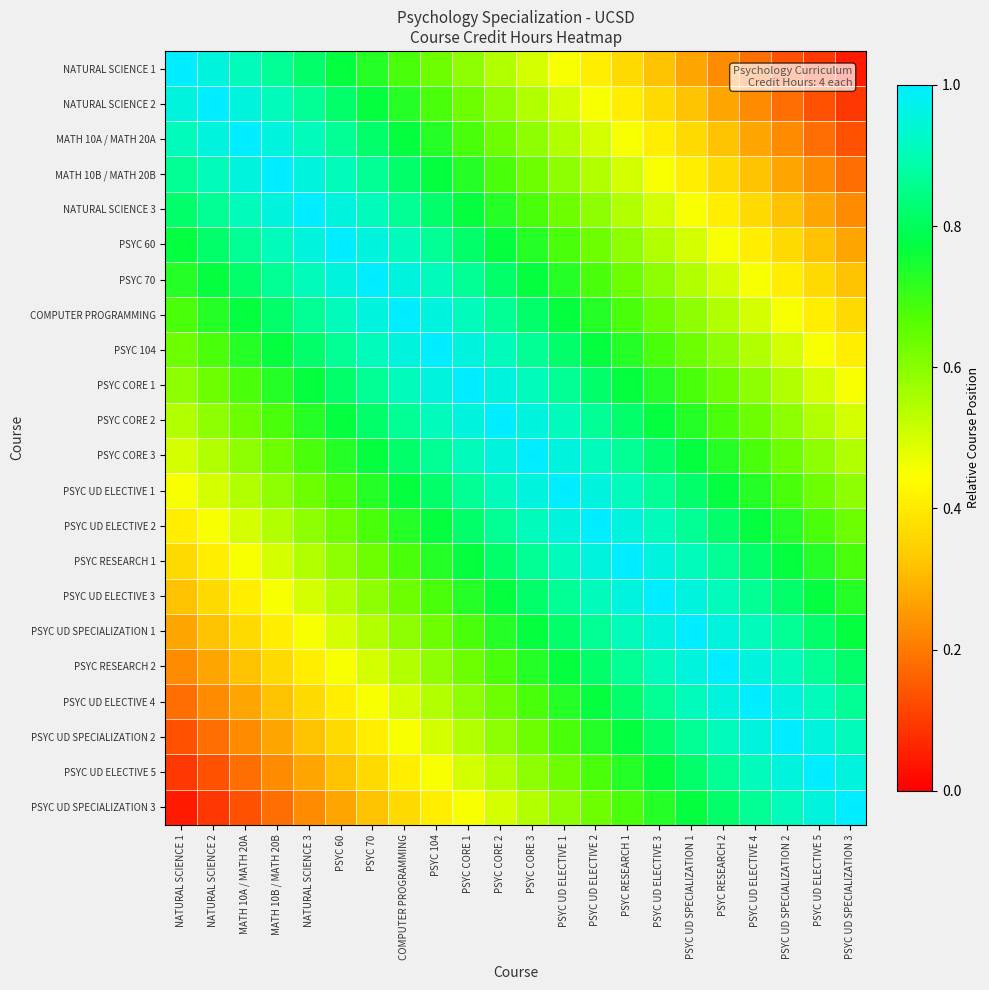

At how many categories does at least one series exceed 0?

22